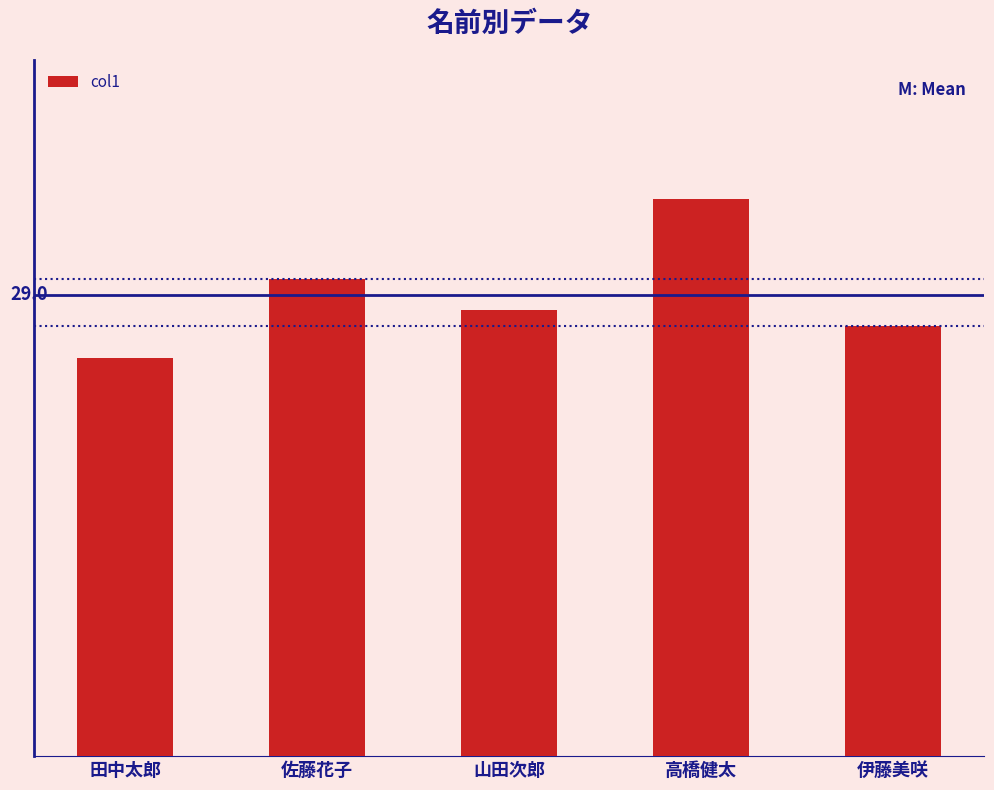

Which has a higher value, 田中太郎 or 山田次郎?

山田次郎